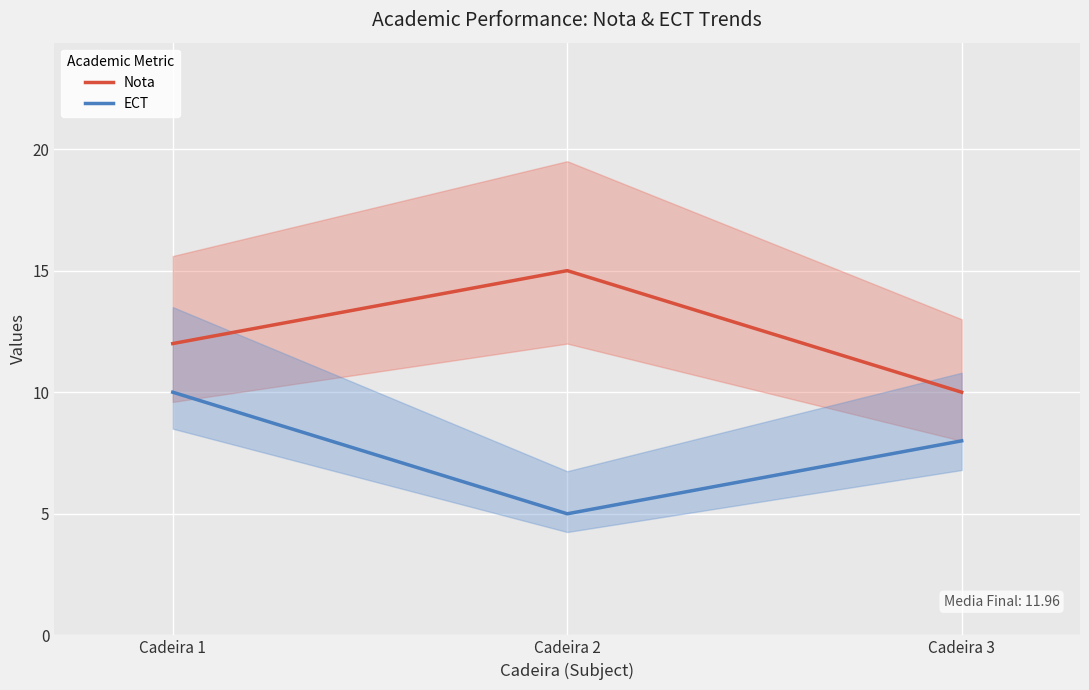

Is it true that Nota equals 2 at Cadeira 3?

False